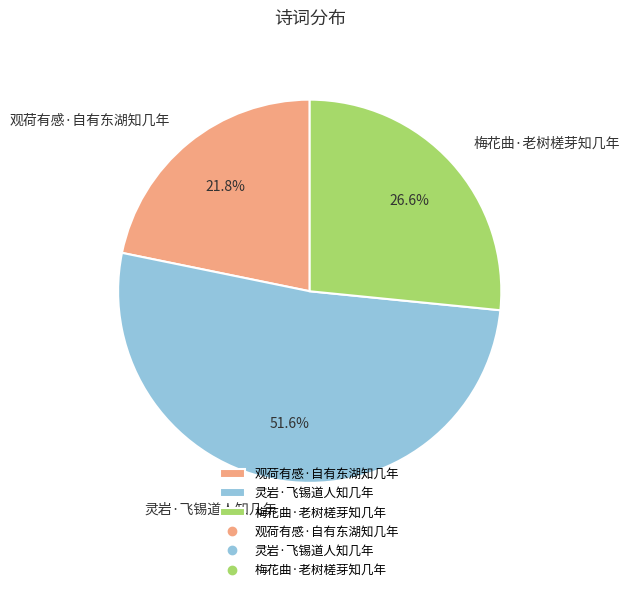

Is it true that 梅花曲·老树槎芽知几年 is 27% of the pie?

True